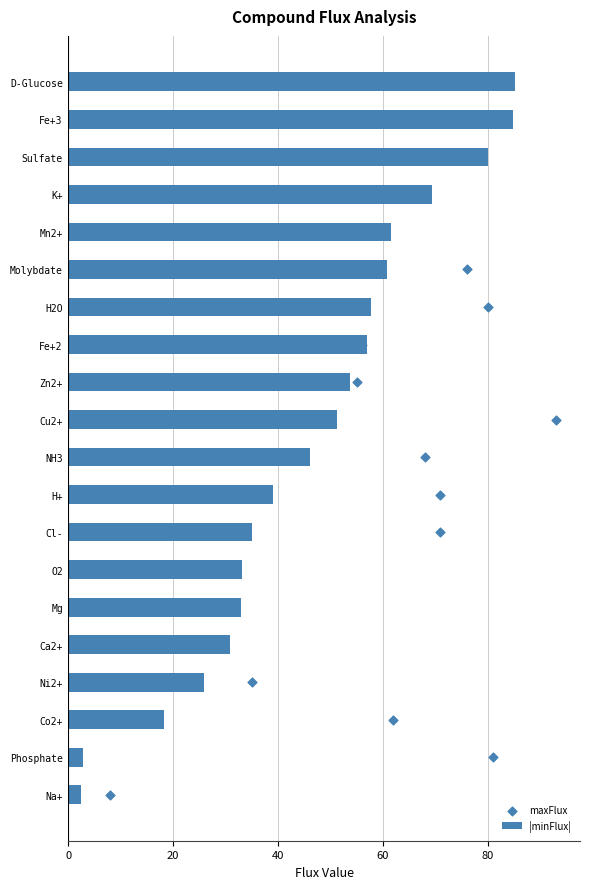

Which series reaches the maximum Y coordinate?

|minFlux|